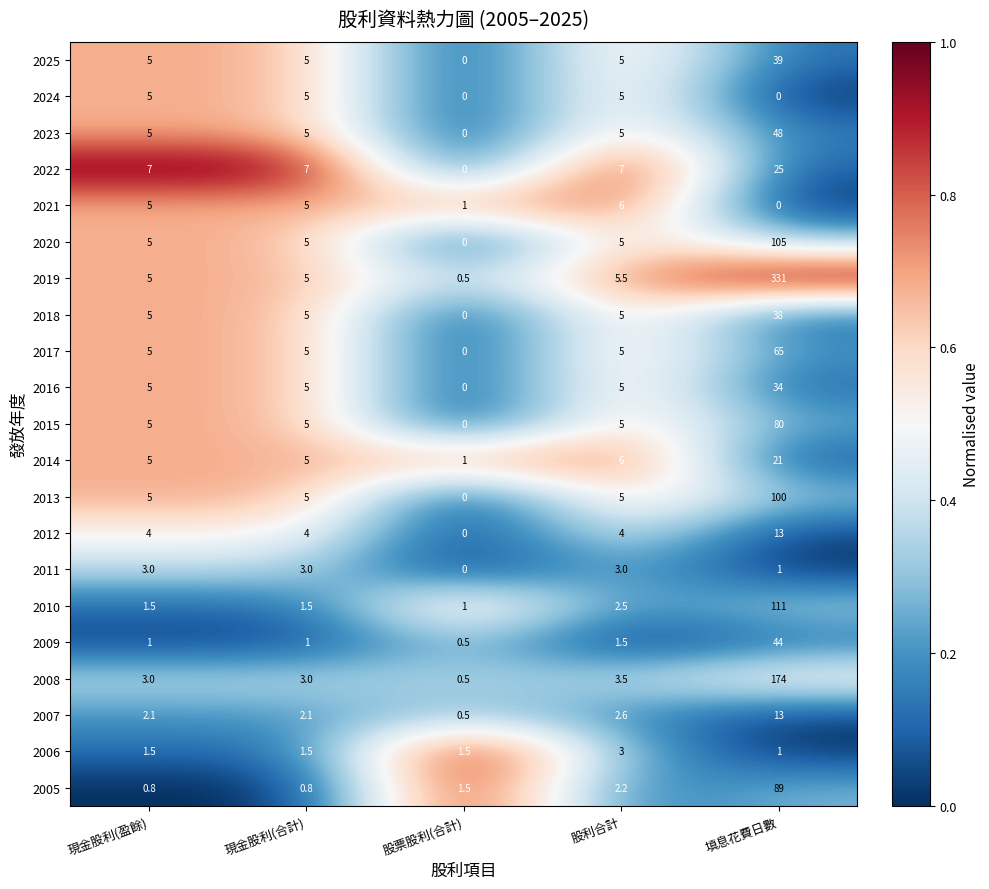

Which series has the widest spread of values?

2019